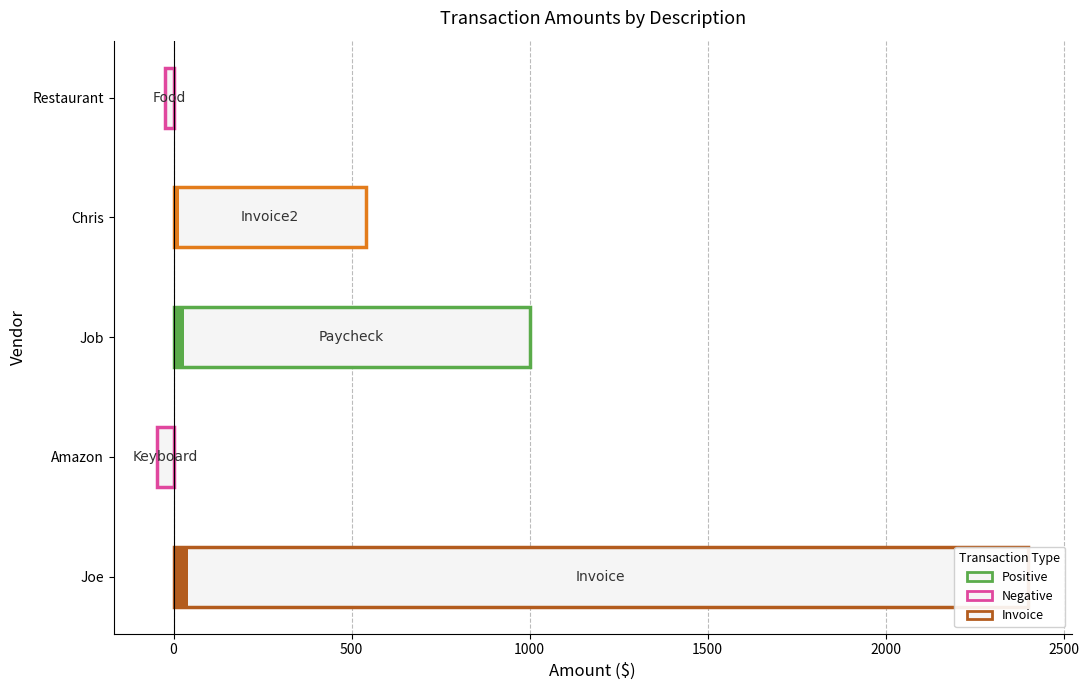

What is the maximum value shown in the chart?

2400.0